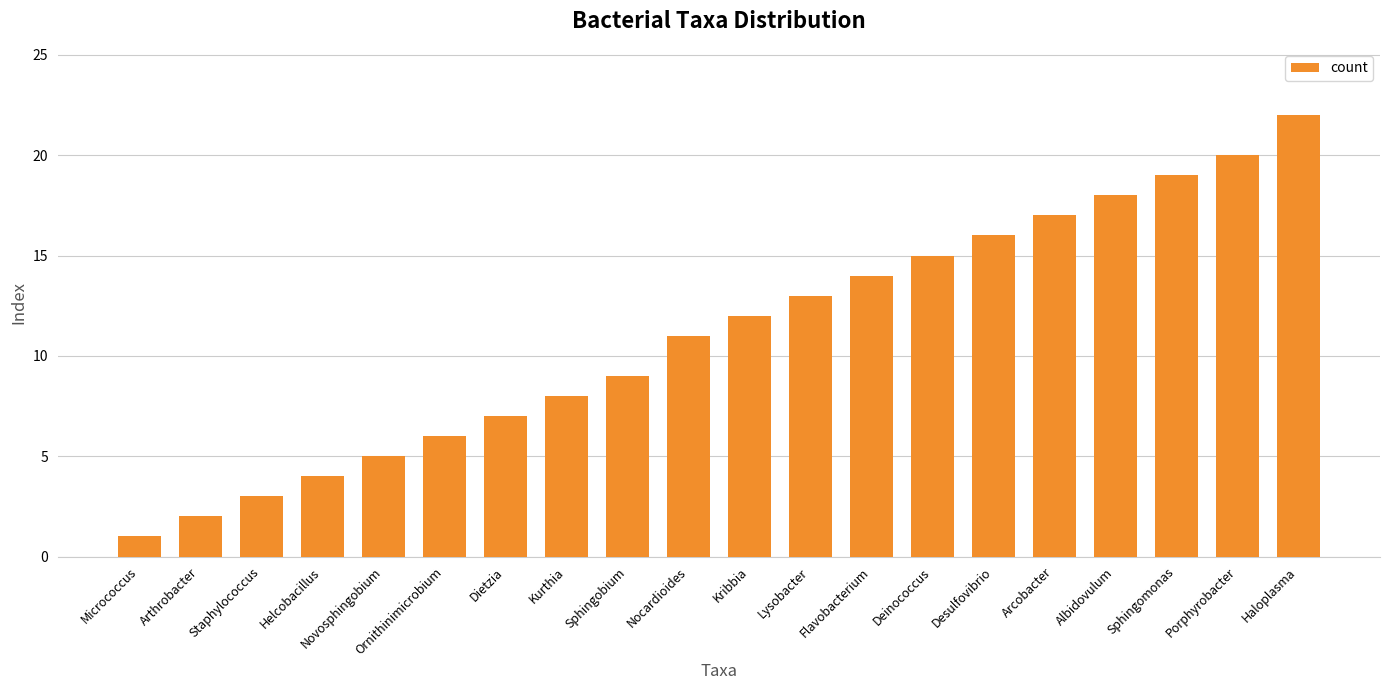

How many values are below 12?

10